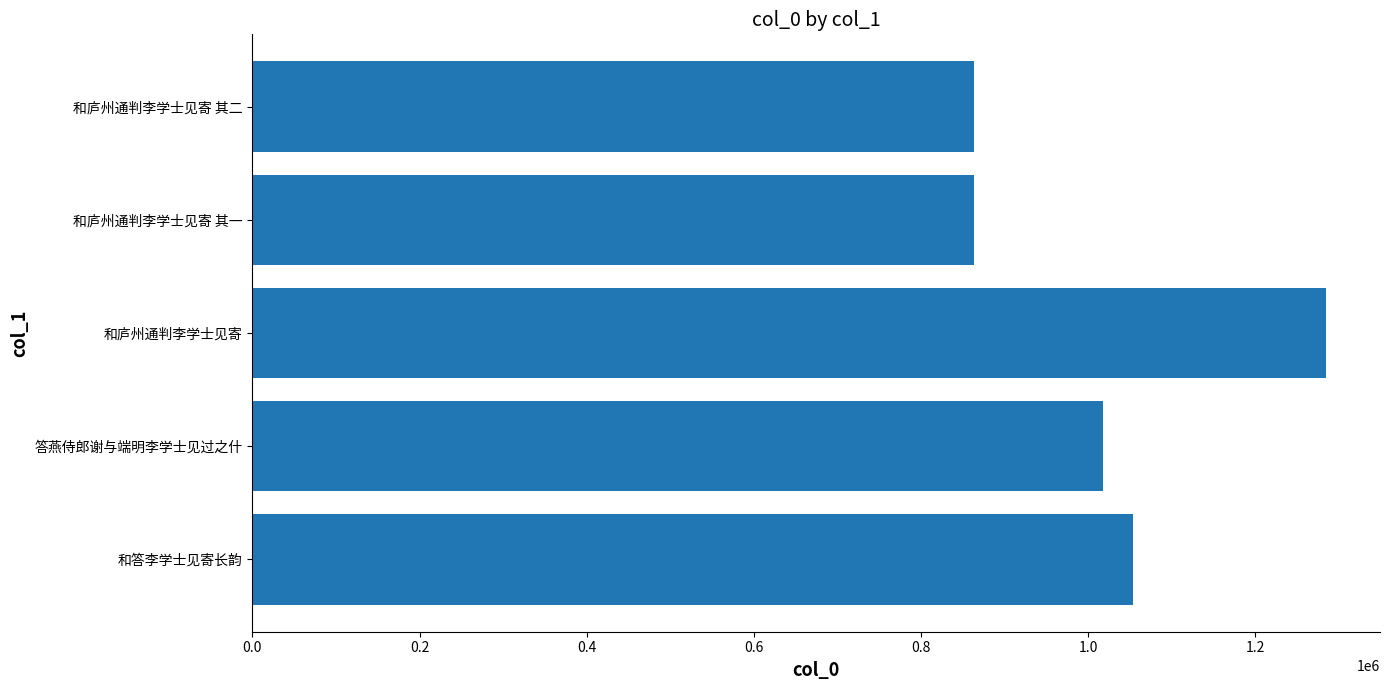

How many data points are less than 1017047?

2